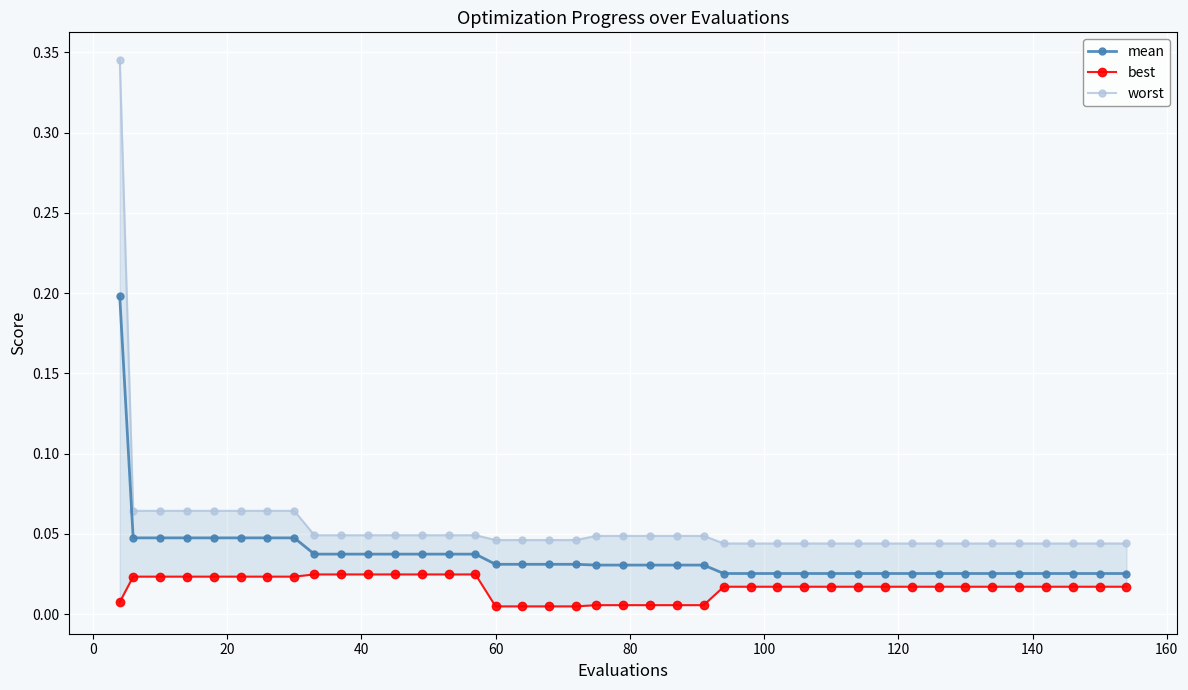

Rank the series by their average value, from highest to lowest.

worst, mean, best